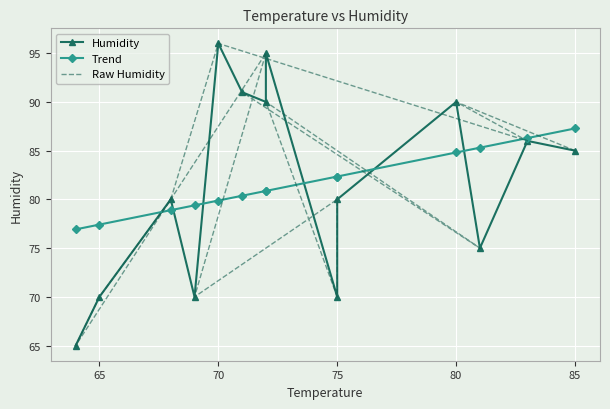

What is the difference between the maximum and minimum values in the Trend series?

10.4